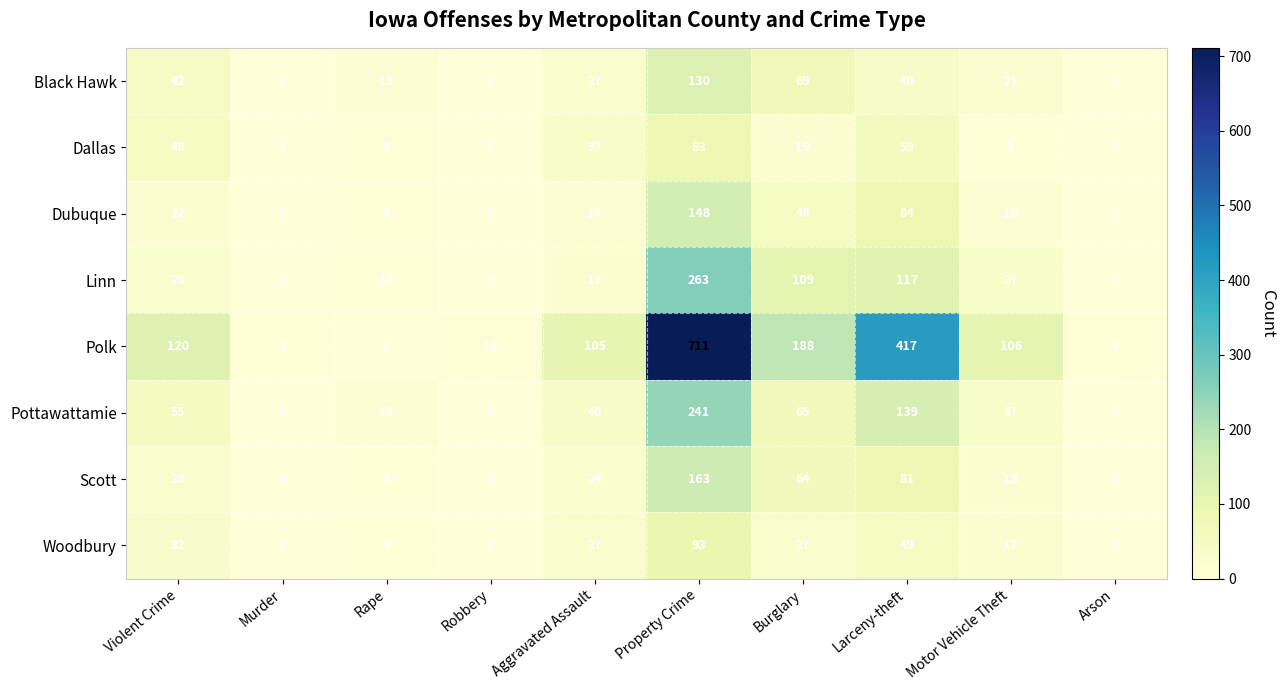

What is the greatest value displayed?

711